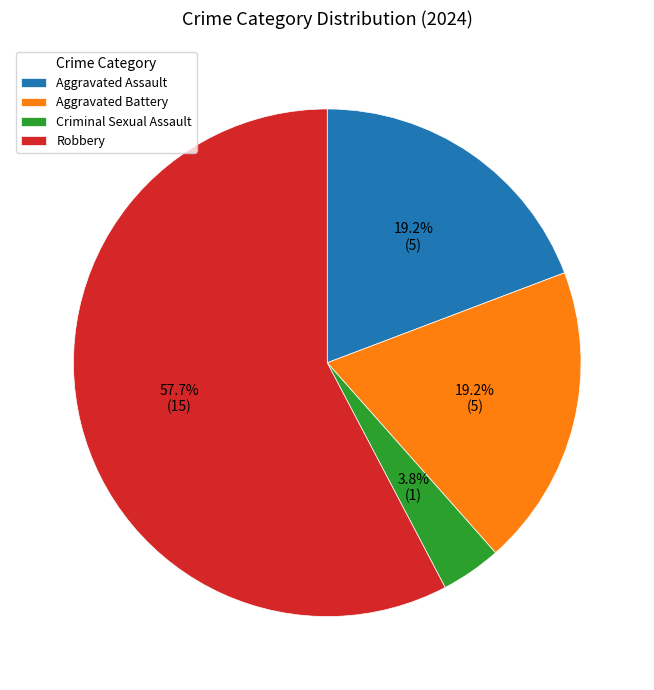

How many segments does this pie chart have?

4